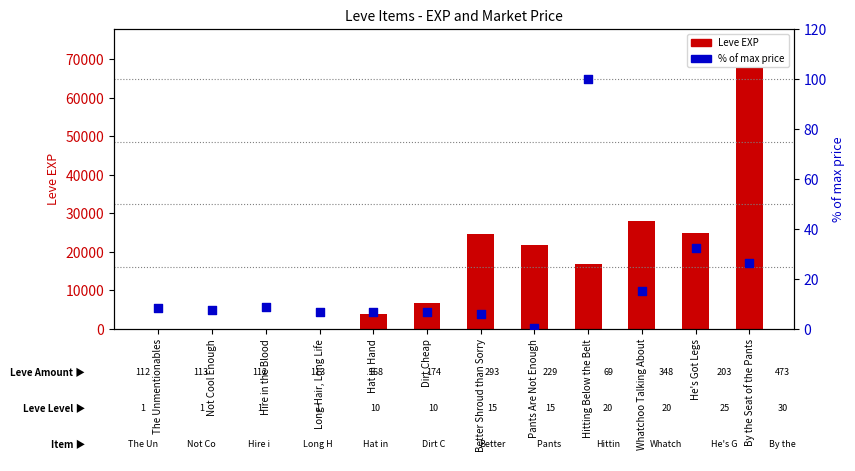

What is the total value across all series at Whatchoo Talking About?

28025.2